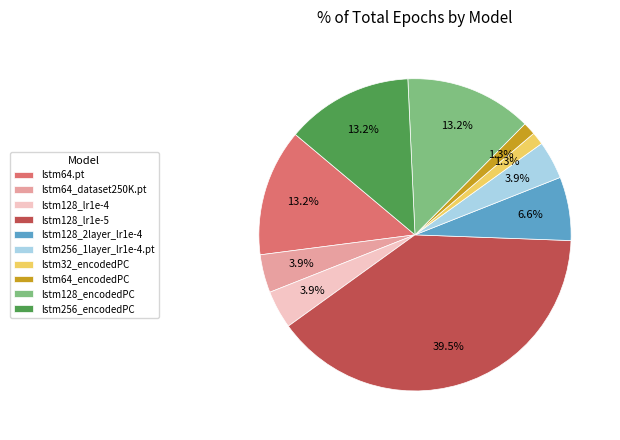

What is the total percentage of lstm64_encodedPC and lstm32_encodedPC?

2.6%